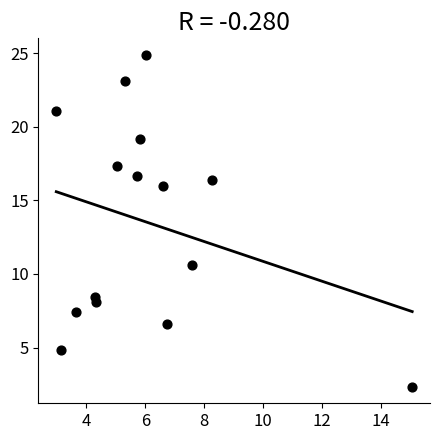

What is the range of Y values (max minus min)?

22.5